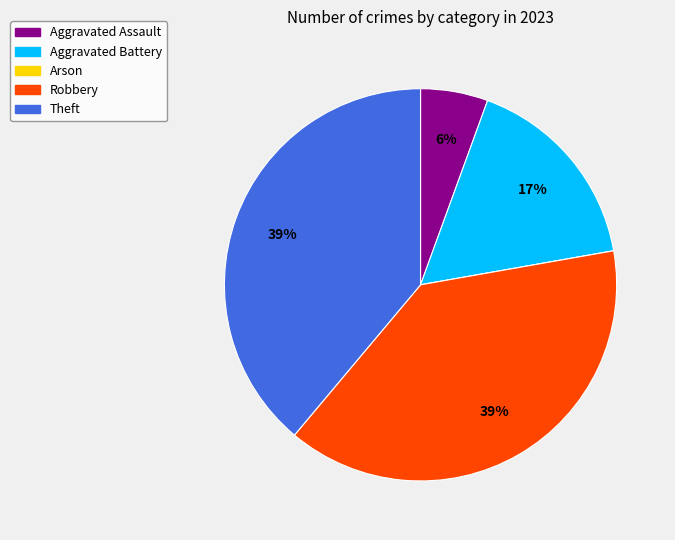

To the nearest percent, what is the difference between the largest and smallest slice percentages?

39%